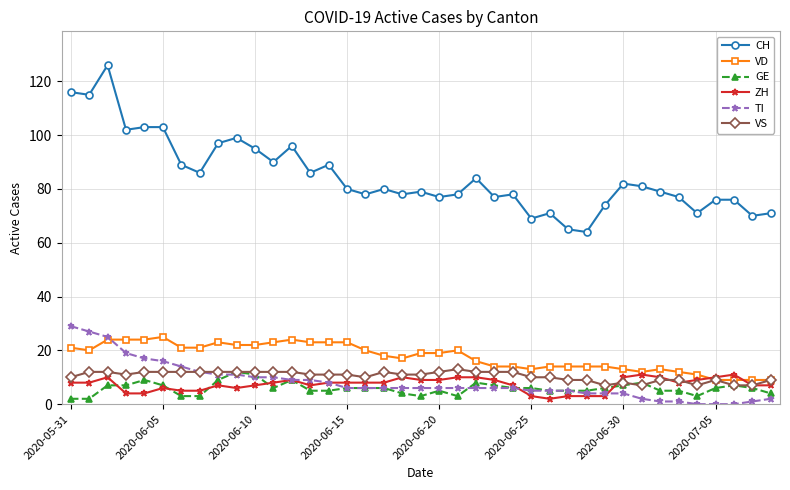

Which series has the largest range (max minus min)?

CH